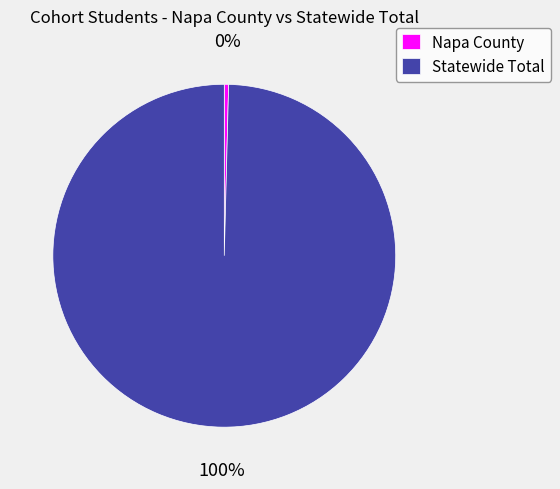

What percentage is the Statewide Total slice, to the nearest percent?

100%